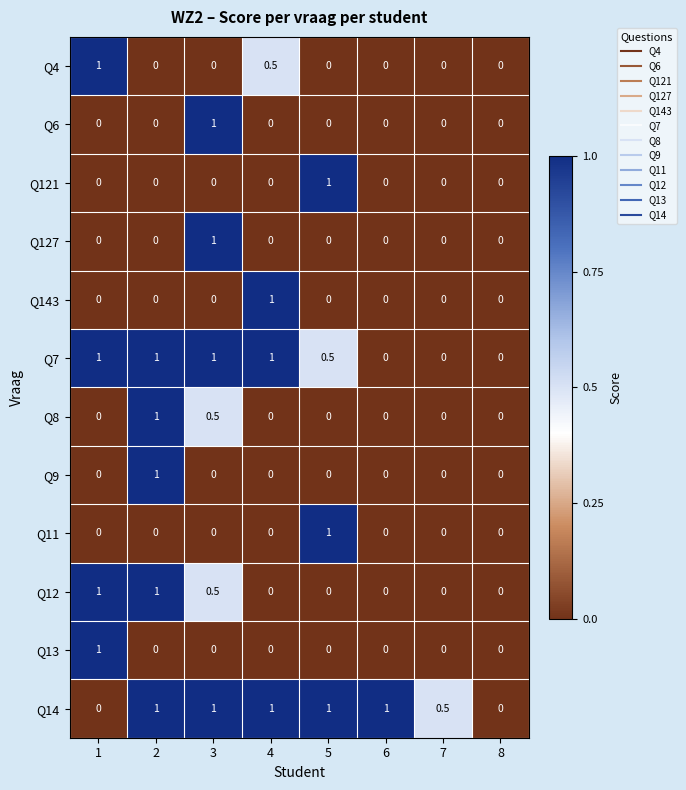

What is the difference between the highest and lowest values at 4?

1.0